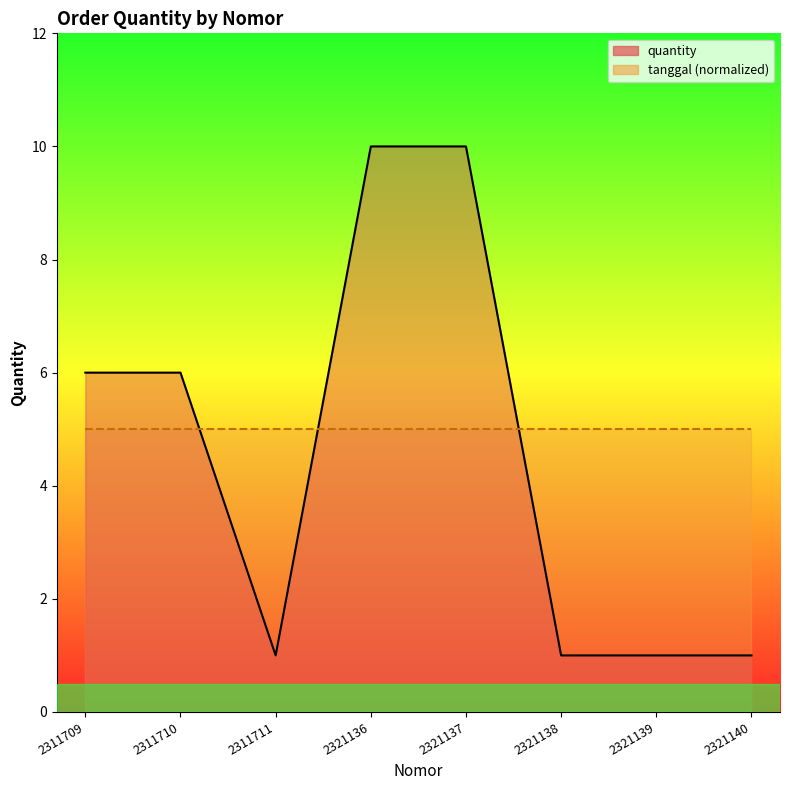

Where is the first local minimum?

2311711